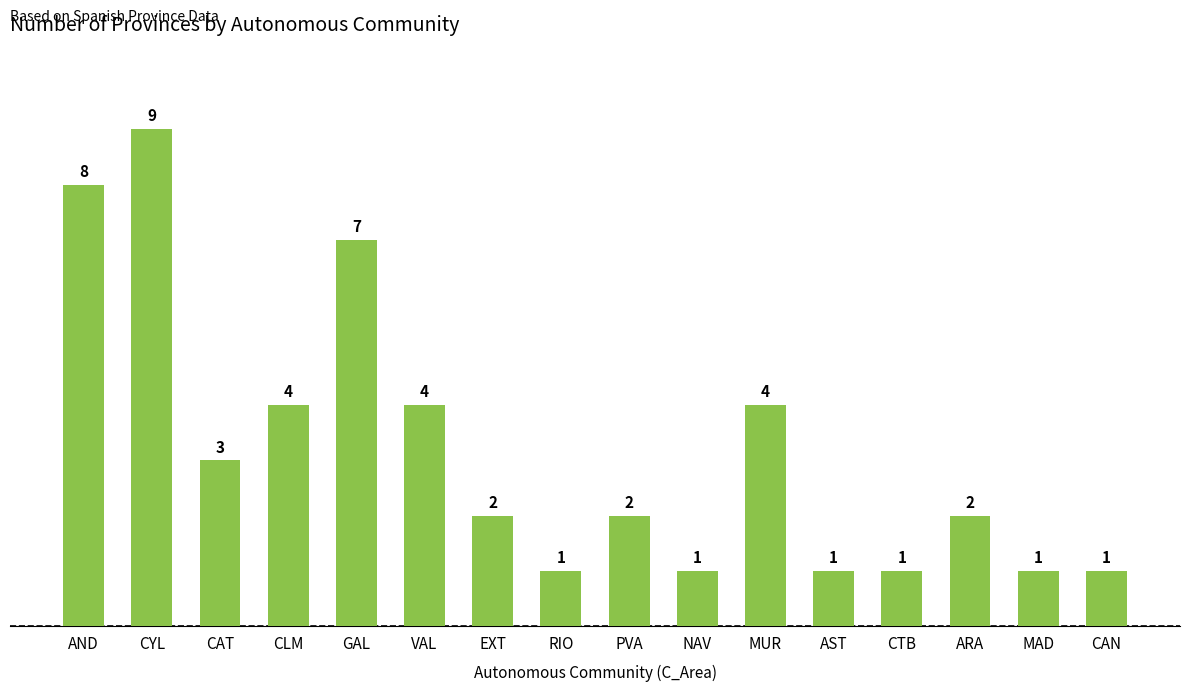

Approximately how many times larger is the value at ARA compared to AST?

2.0